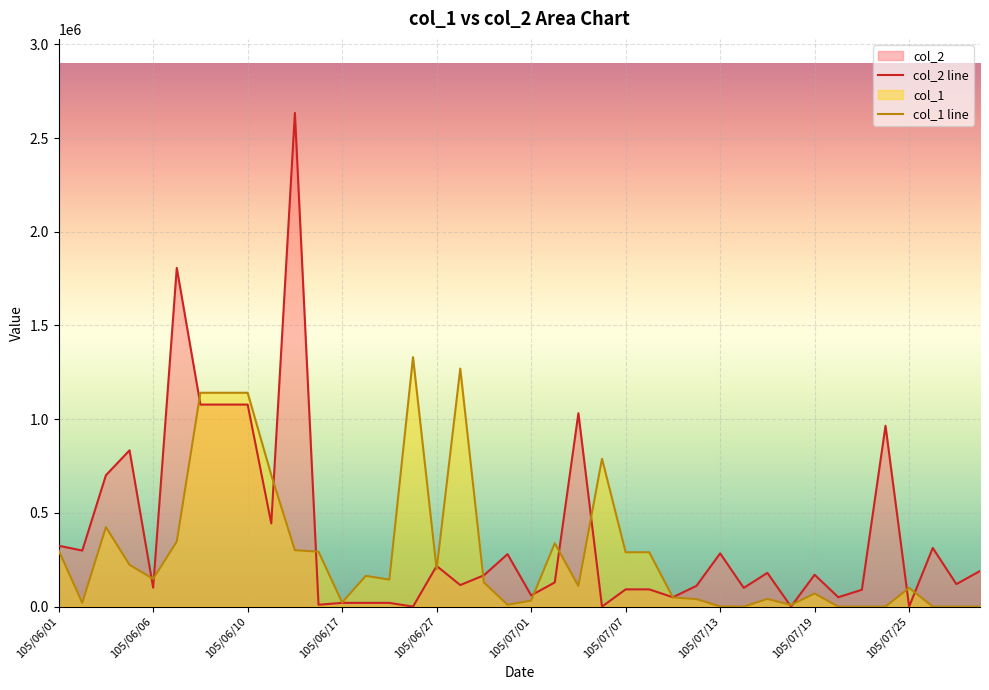

The value of col_2 at 105/07/05 is 1032000. True or false?

True